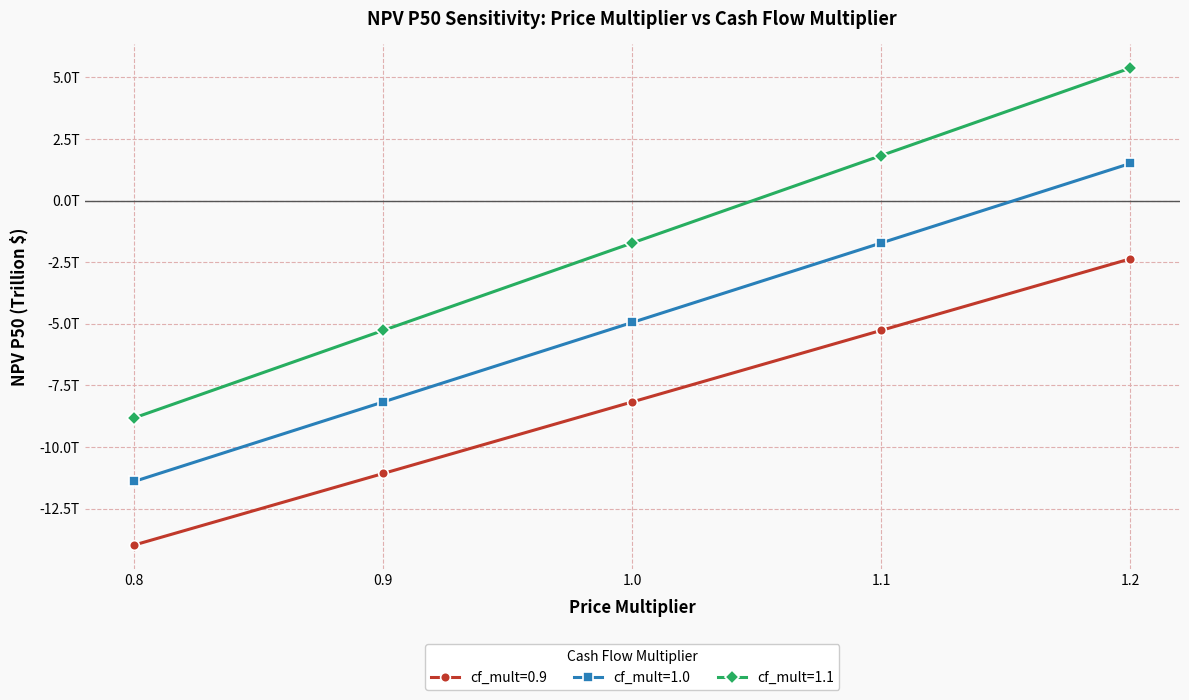

Which series has the largest range (max minus min)?

cf_mult=1.1